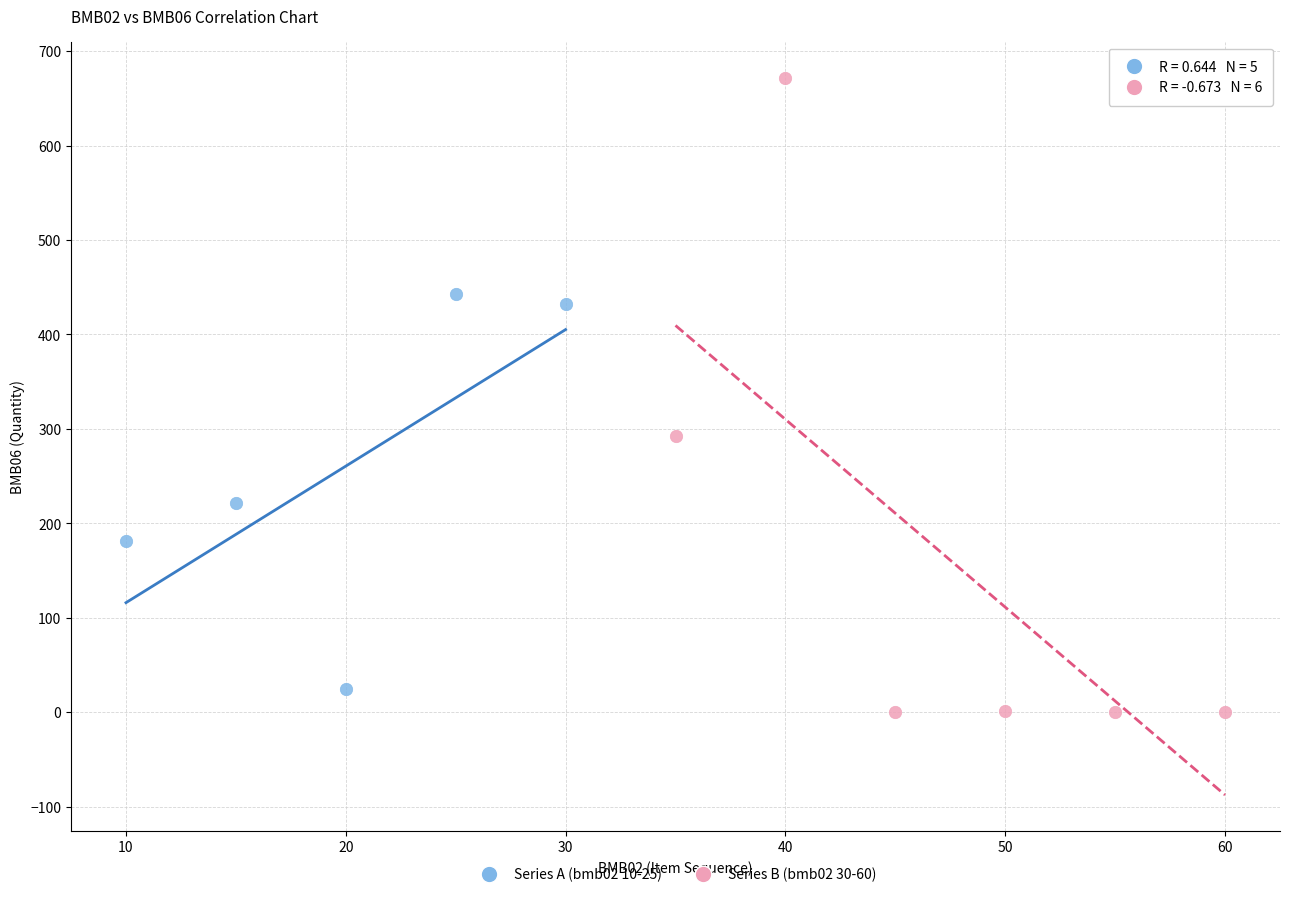

Which series reaches the maximum Y coordinate?

Series B (bmb02 30-60)